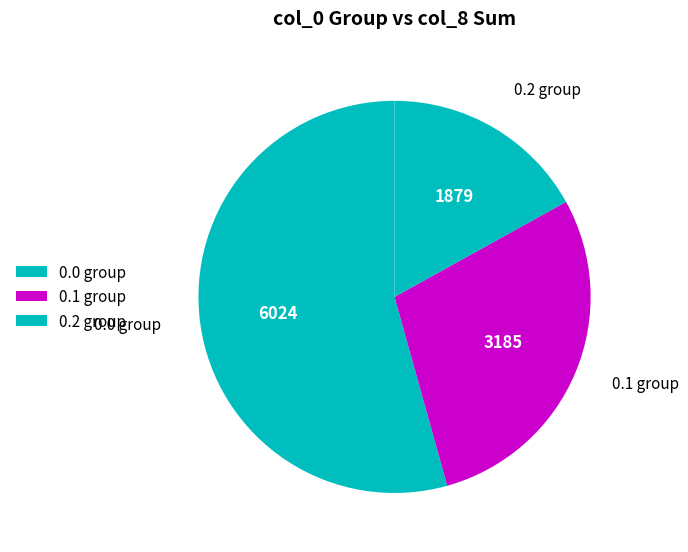

How much of the chart is everything except 0.2?

83.1%